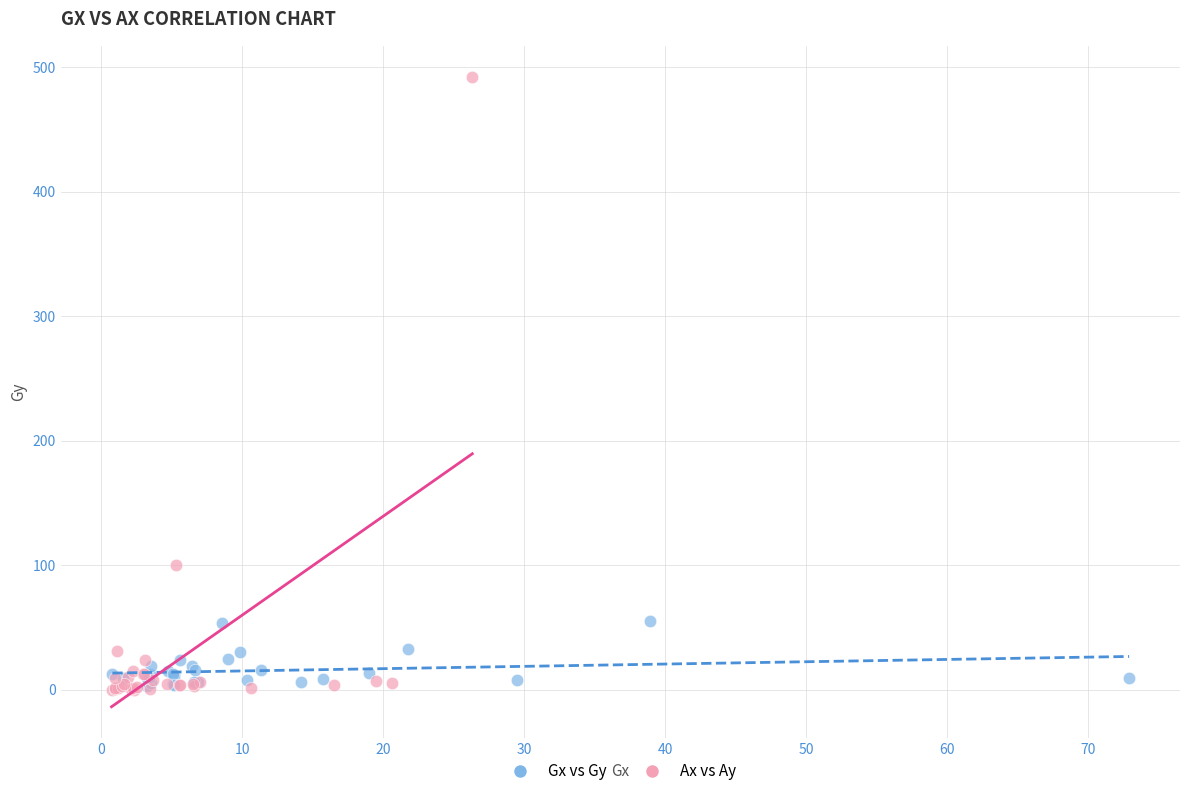

Which series contains the highest Y value?

Ax vs Ay